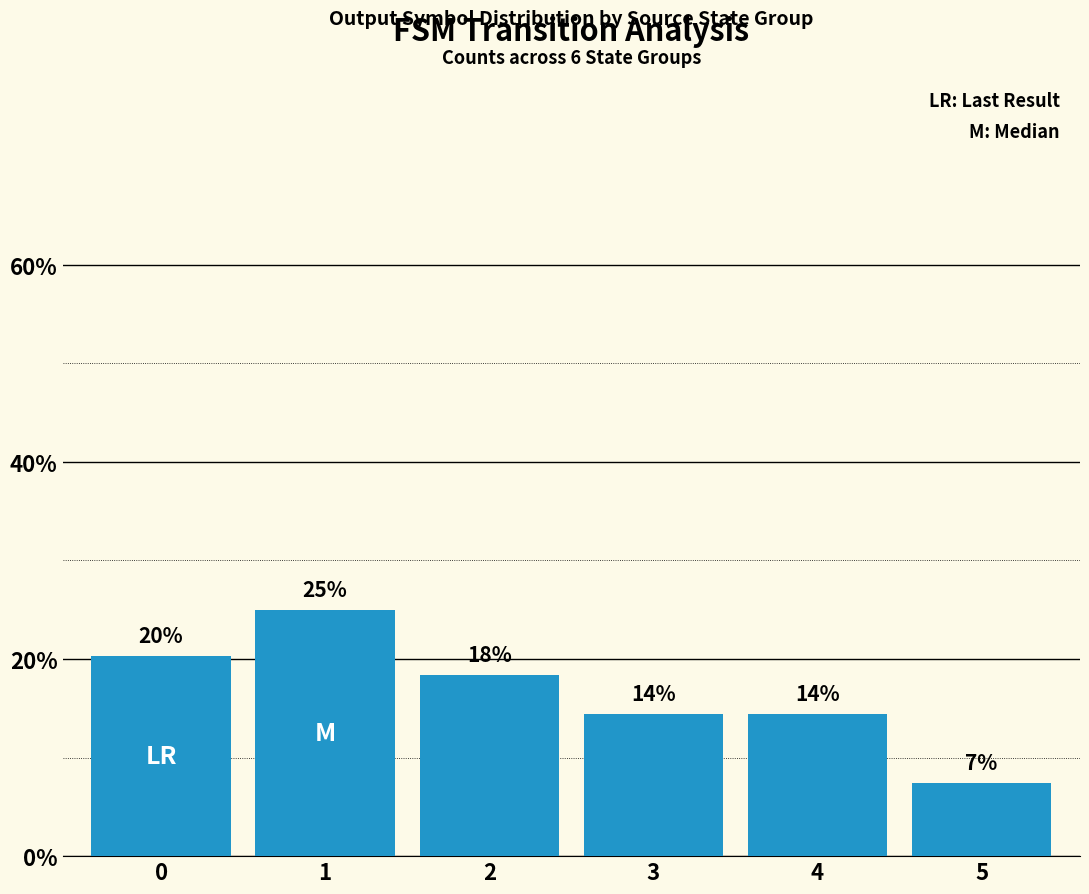

Are the bars horizontal?

No